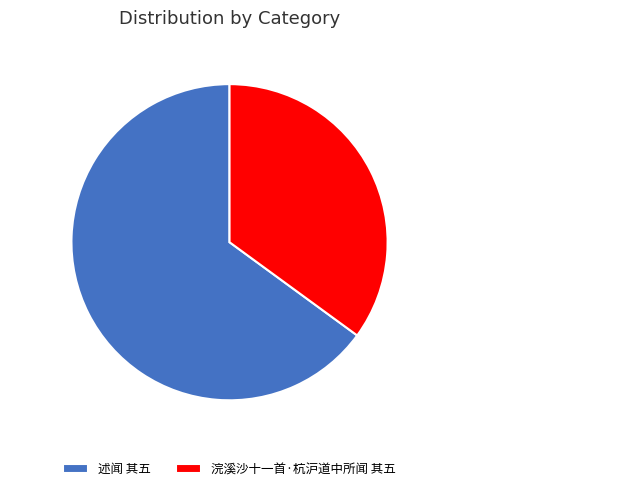

Rank the categories by value from lowest to highest.

浣溪沙十一首·杭沪道中所闻 其五, 述闻 其五